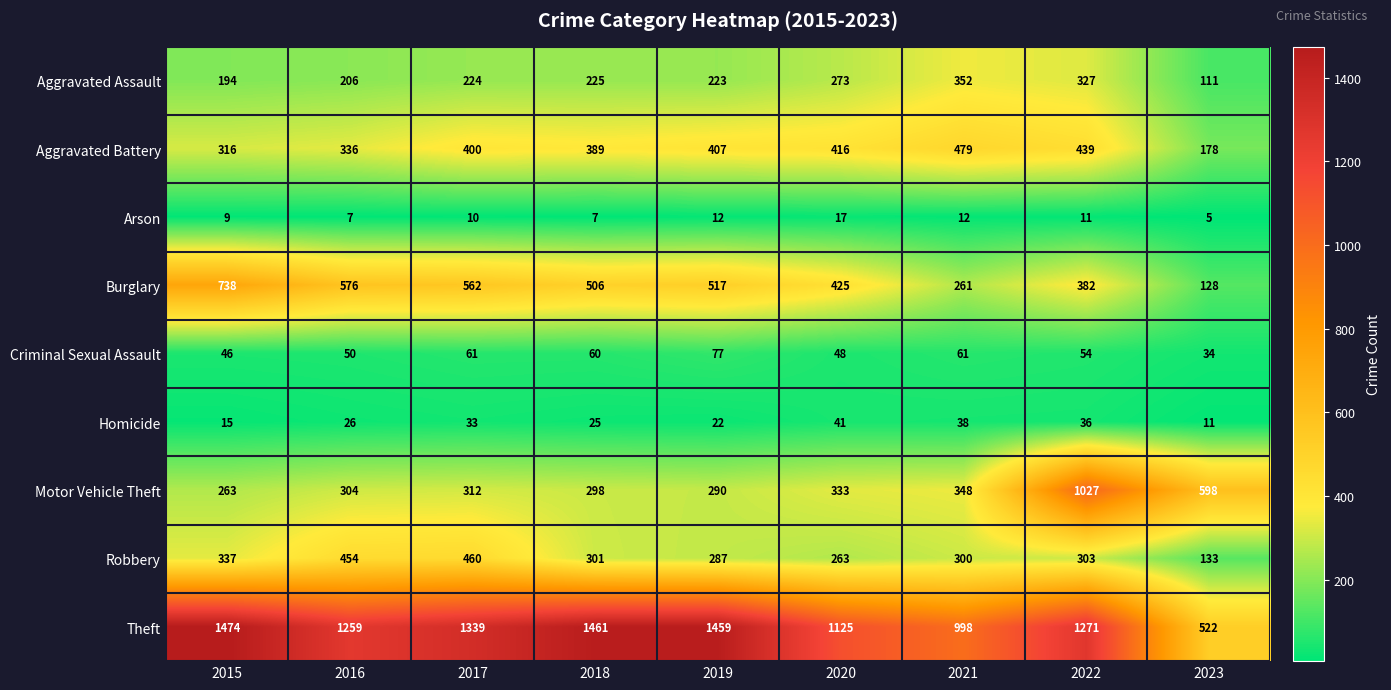

At 2021, list the series in order from smallest to largest.

Arson, Homicide, Criminal Sexual Assault, Burglary, Robbery, Motor Vehicle Theft, Aggravated Assault, Aggravated Battery, Theft